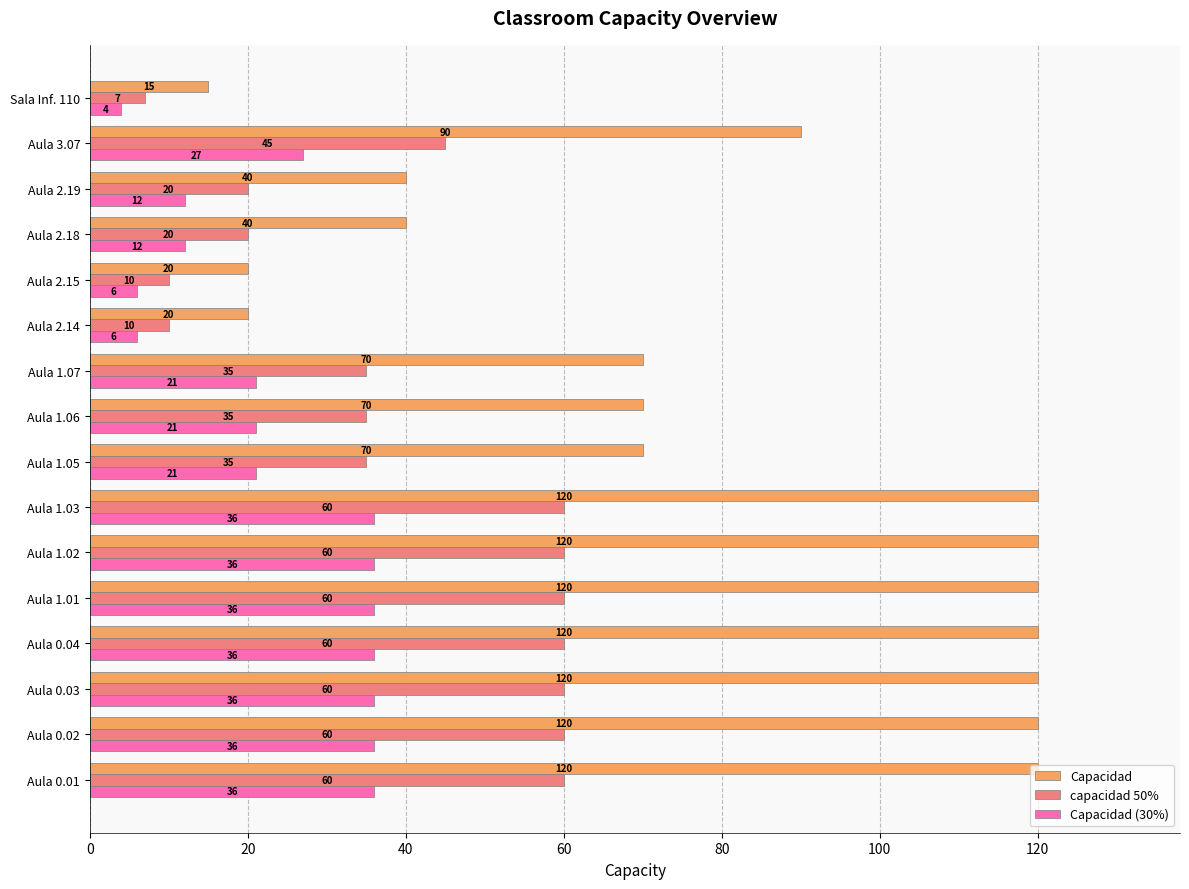

Count the Capacidad (30%) values in the range 12 to 36.

13